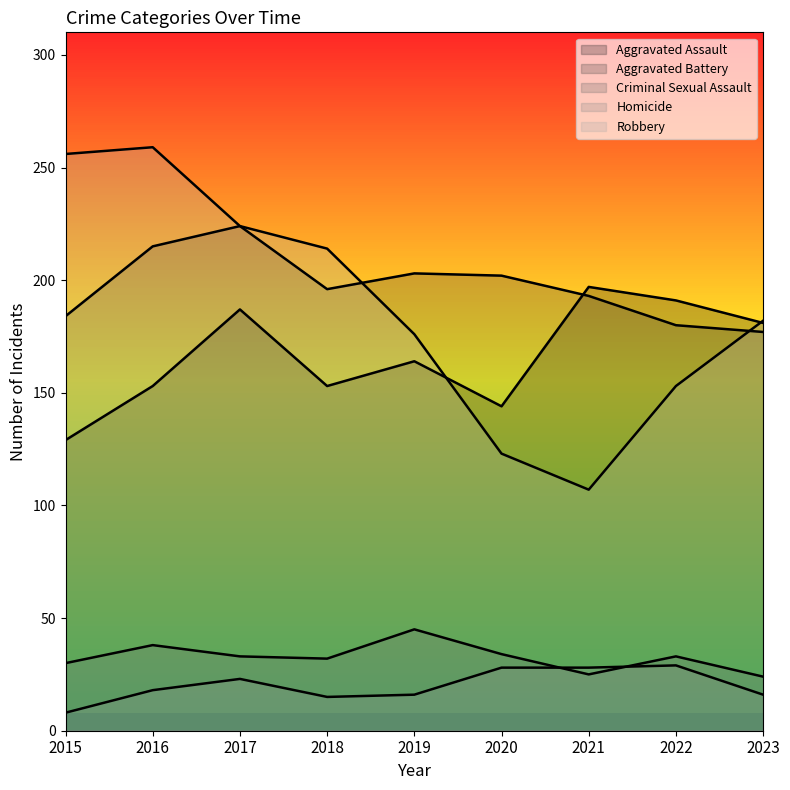

True or false: Criminal Sexual Assault and Aggravated Battery cross at least once.

False